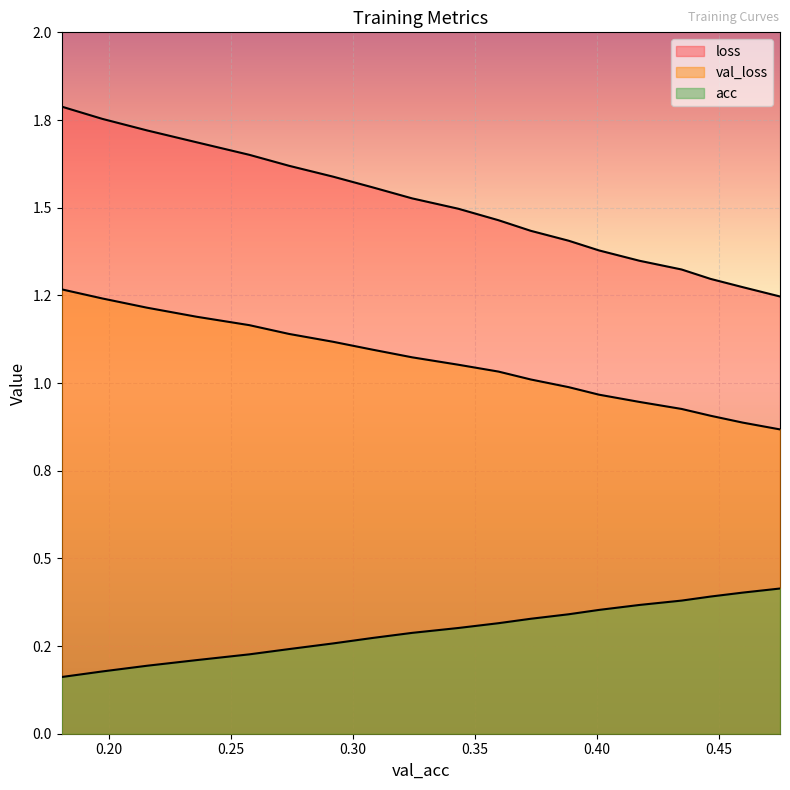

List the series in order of their overall mean, lowest first.

acc, val_loss, loss